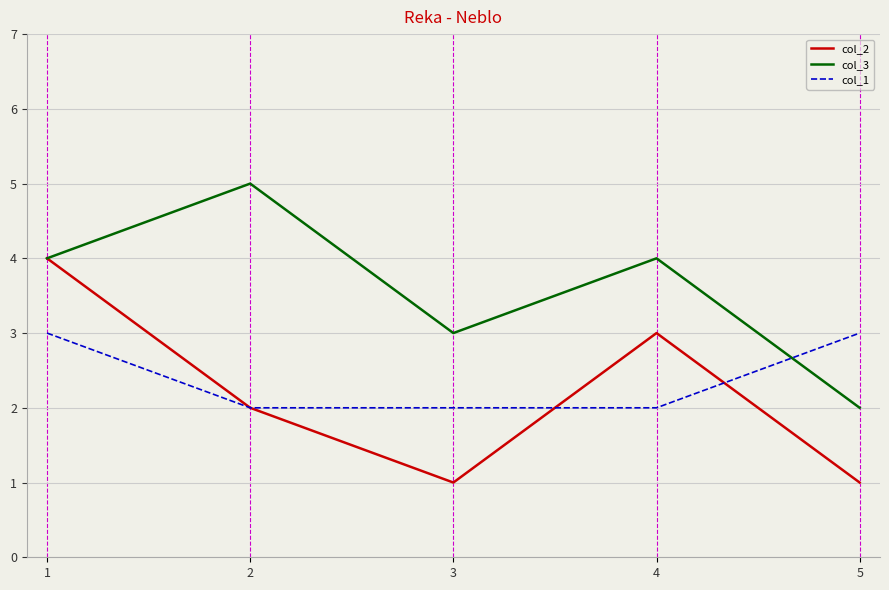

Which series has the largest total across all categories?

col_3